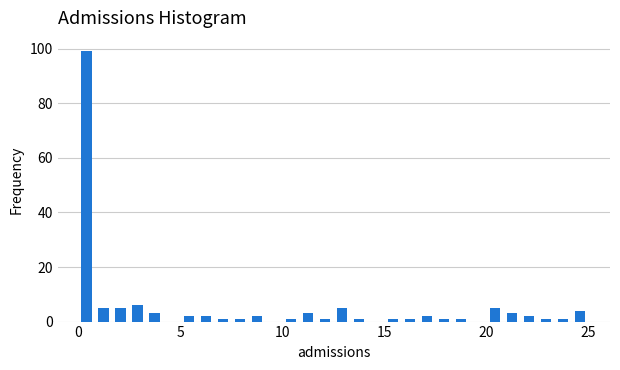

Around what value on the x-axis is the tallest bar? Give the approximate position of its centre, as read against the axis.

0.5